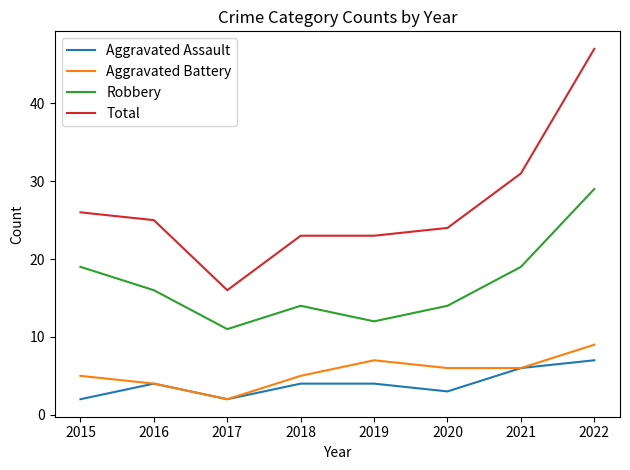

True or false: Aggravated Assault has a value of 8 at 2021.

False